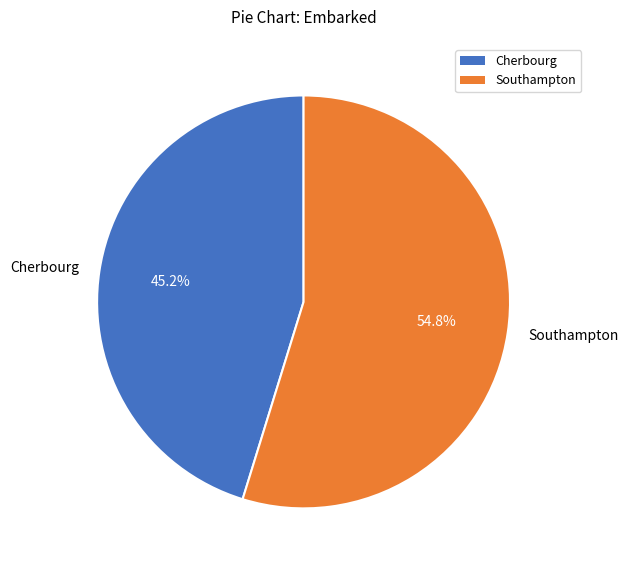

Approximately how many times larger is the value at Southampton compared to Cherbourg?

1.2